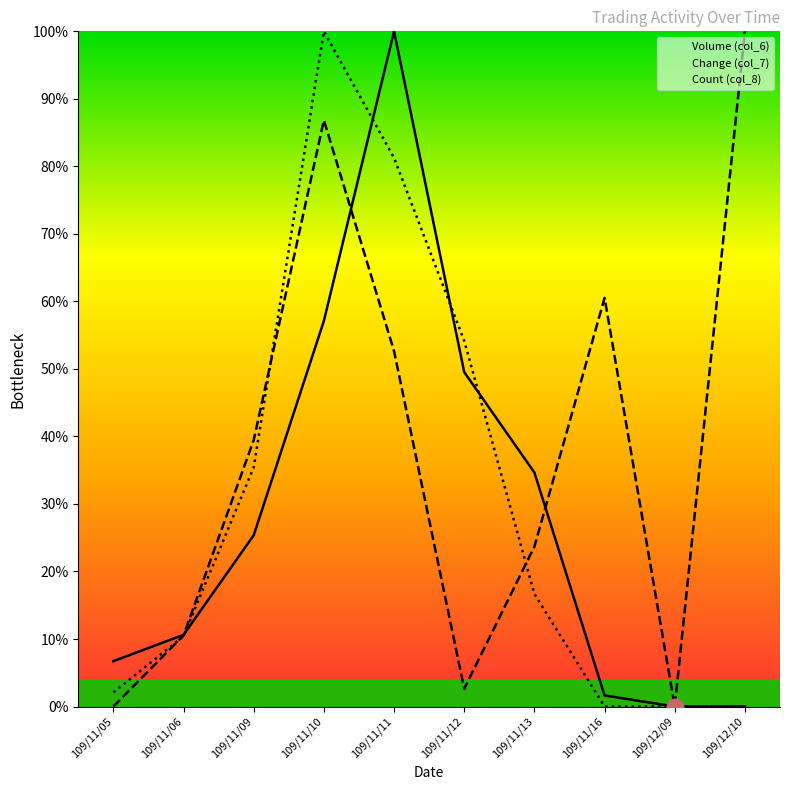

Reading left to right, list all the values displayed in this chart.

Volume (col_6): 109/11/05=6.7	109/11/06=10.6	109/11/09=25.4	109/11/10=57.1	109/11/11=100.0	109/11/12=49.5	109/11/13=34.7	109/11/16=1.6	109/12/09=0.0	109/12/10=0.0
Change (col_7): 109/11/05=0.0	109/11/06=10.5	109/11/09=39.5	109/11/10=86.8	109/11/11=52.6	109/11/12=2.6	109/11/13=23.7	109/11/16=60.5	109/12/09=0.0	109/12/10=100.0
Count (col_8): 109/11/05=2.1	109/11/06=10.4	109/11/09=35.4	109/11/10=100.0	109/11/11=81.2	109/11/12=54.2	109/11/13=16.7	109/11/16=0.0	109/12/09=0.0	109/12/10=0.0